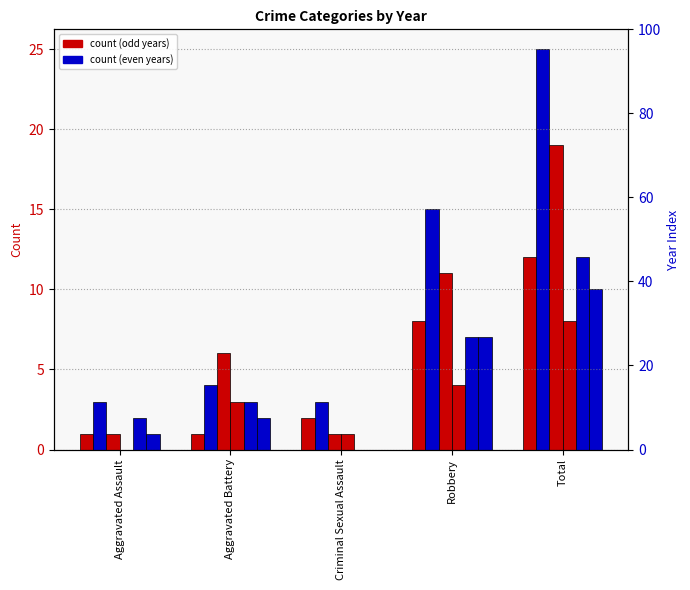

The 2023 series shows 2 at Aggravated Battery. True or false?

True